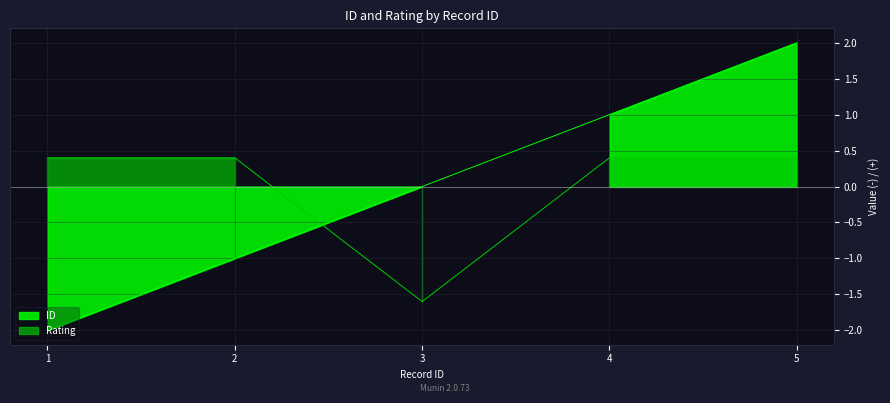

Does the chart display data point markers on the line(s)?

No